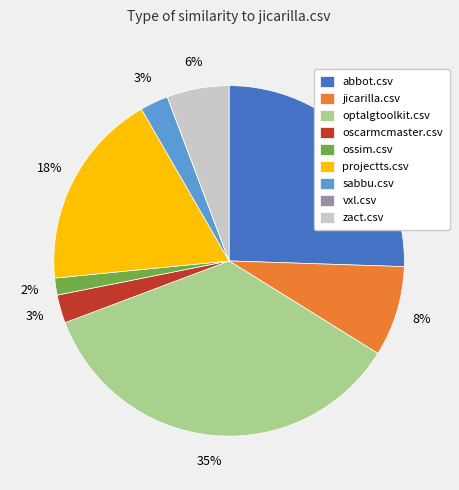

Between jicarilla.csv and sabbu.csv, which is larger?

jicarilla.csv